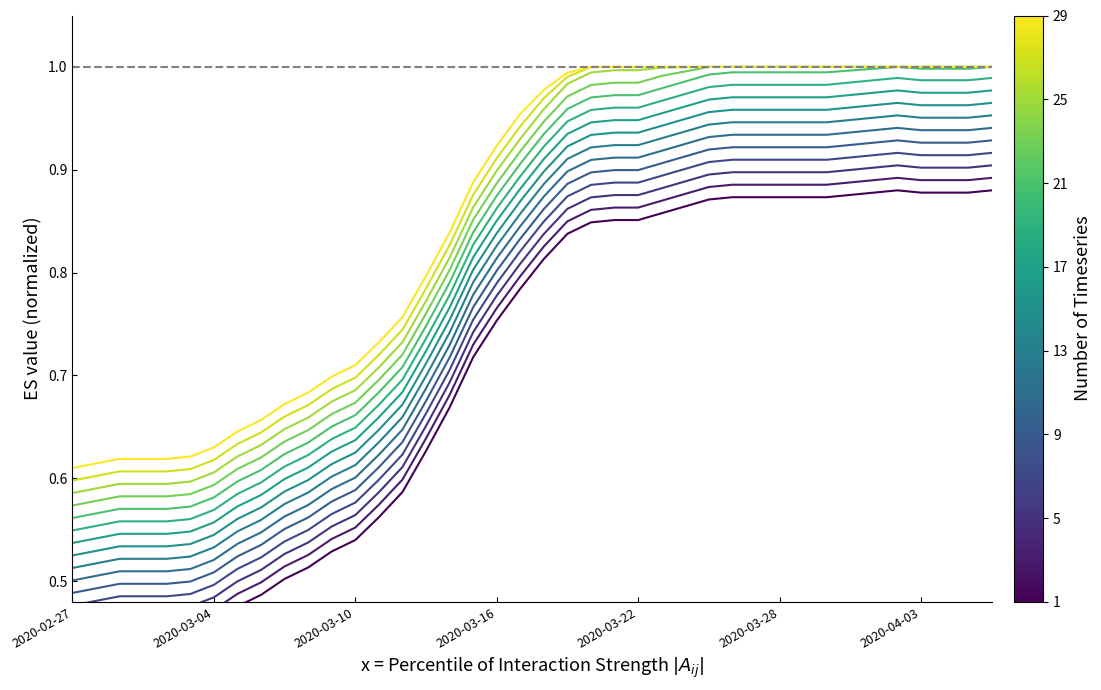

Reading left to right, what are all the values shown in this chart?

2020-02-27=0.5	2020-02-28=0.5	2020-02-29=0.5	2020-03-01=0.5	2020-03-02=0.5	2020-03-03=0.5	2020-03-04=0.5	2020-03-05=0.5	2020-03-06=0.5	2020-03-07=0.5	2020-03-08=0.5	2020-03-09=0.5	2020-03-10=0.6	2020-03-11=0.6	2020-03-12=0.6	2020-03-13=0.6	2020-03-14=0.7	2020-03-15=0.7	2020-03-16=0.8	2020-03-17=0.8	2020-03-18=0.8	2020-03-19=0.8	2020-03-20=0.9	2020-03-21=0.9	2020-03-22=0.9	2020-03-23=0.9	2020-03-24=0.9	2020-03-25=0.9	2020-03-26=0.9	2020-03-27=0.9	2020-03-28=0.9	2020-03-29=0.9	2020-03-30=0.9	2020-03-31=0.9	2020-04-01=0.9	2020-04-02=0.9	2020-04-03=0.9	2020-04-04=0.9	2020-04-05=0.9	2020-04-06=0.9